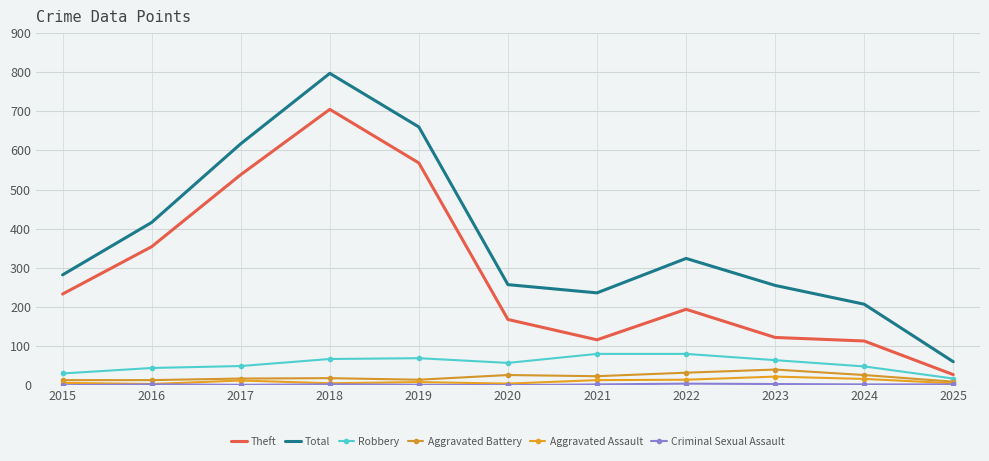

How many lines are shown in the chart?

6